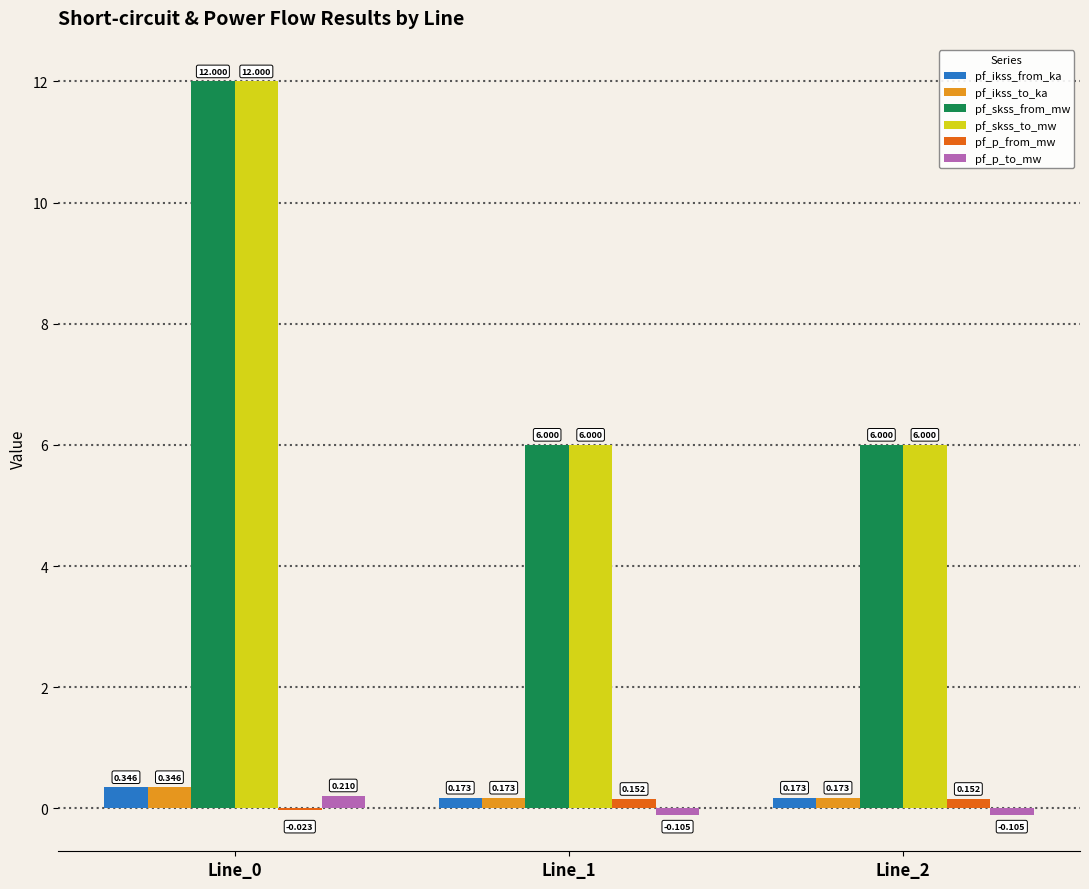

Are the bars grouped side by side (vs. stacked)?

Yes